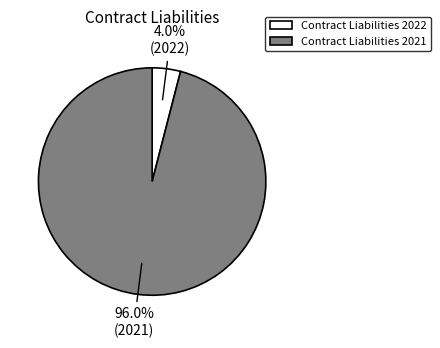

Is there any slice that represents more than half of the pie?

Yes